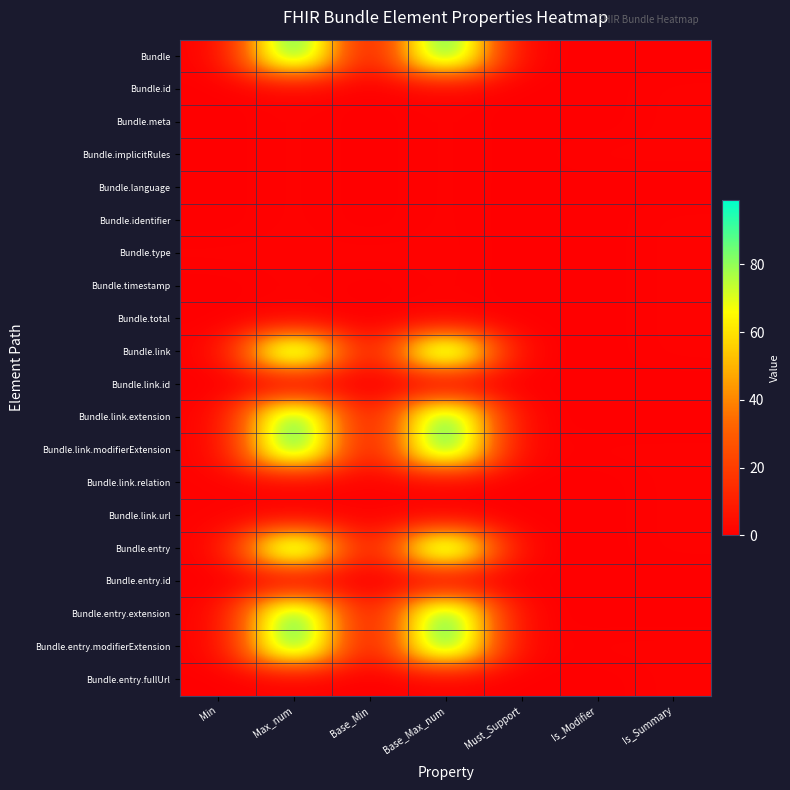

Which series has the widest spread of values?

Bundle